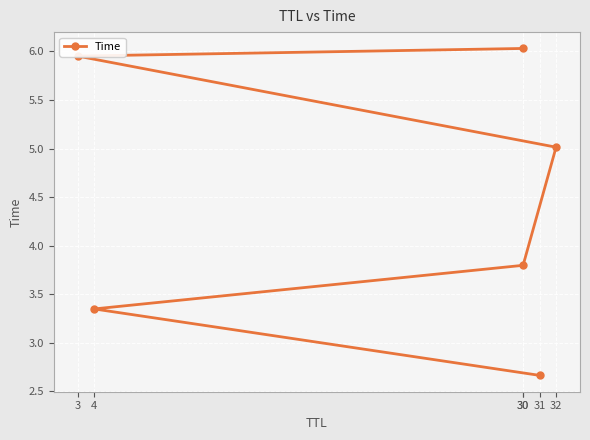

True or false: the data has more than 0 interior local peaks.

False